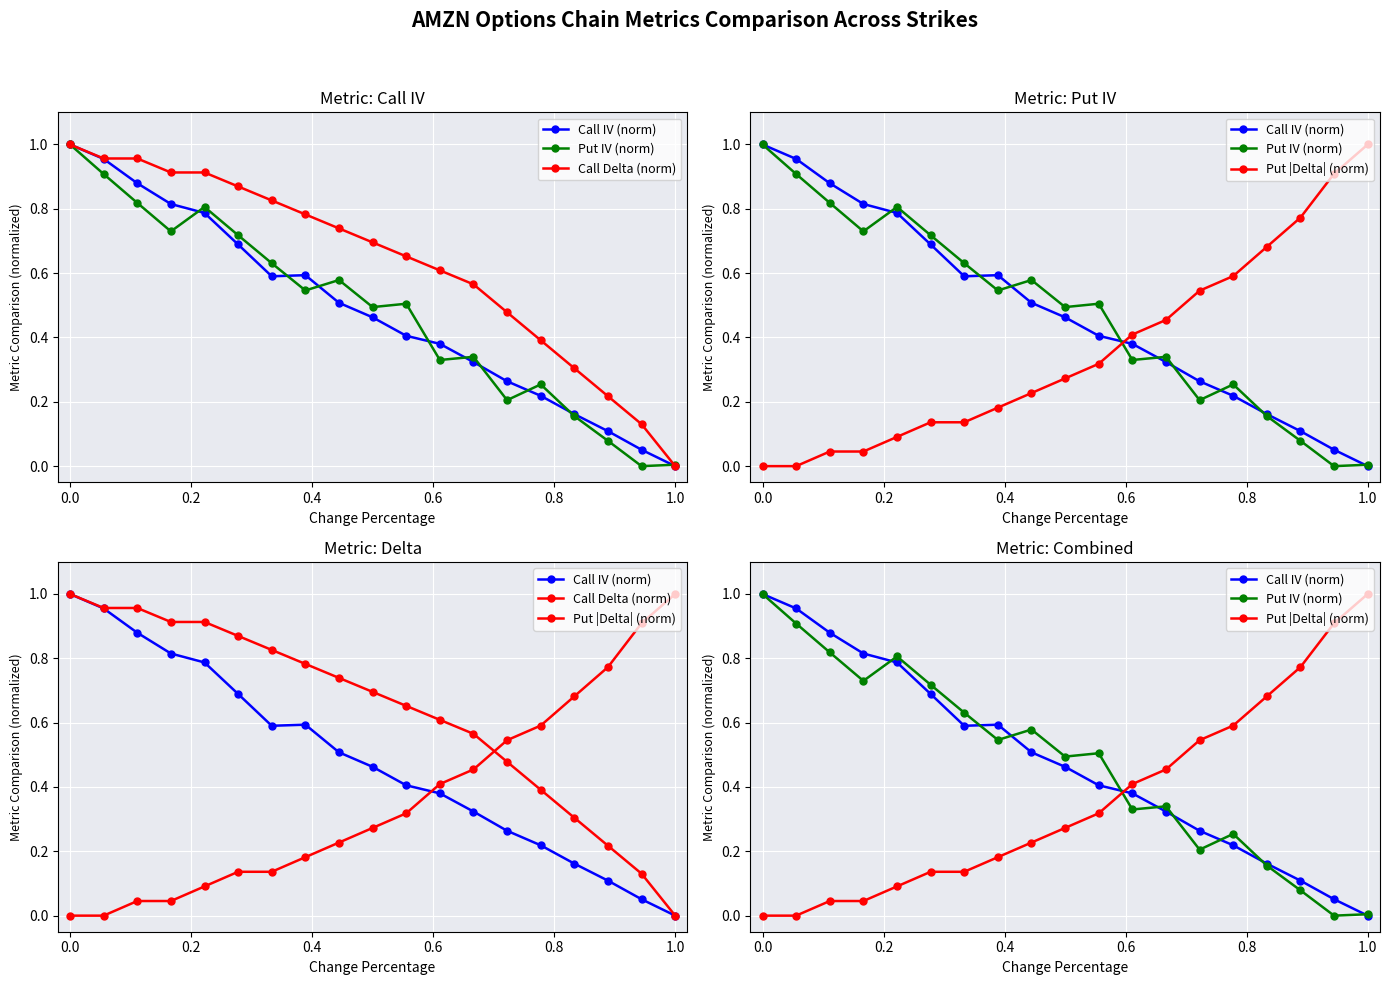

The Call IV (norm) series shows 0.1 at 16. True or false?

False